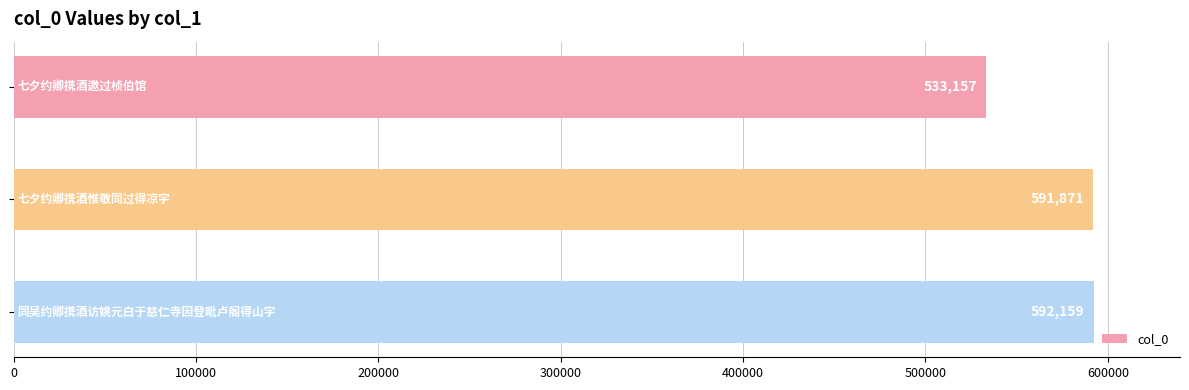

What is the sum of all values?

1717187